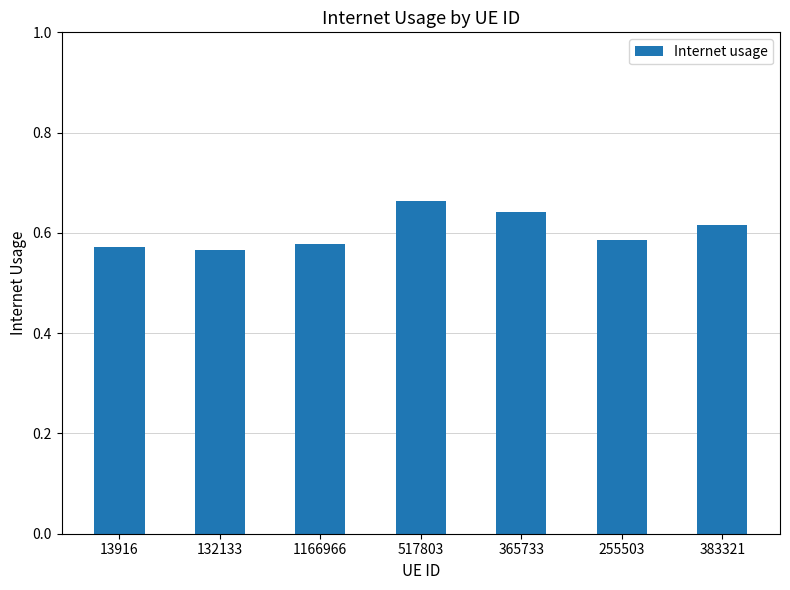

What position from the left is 517803?

4